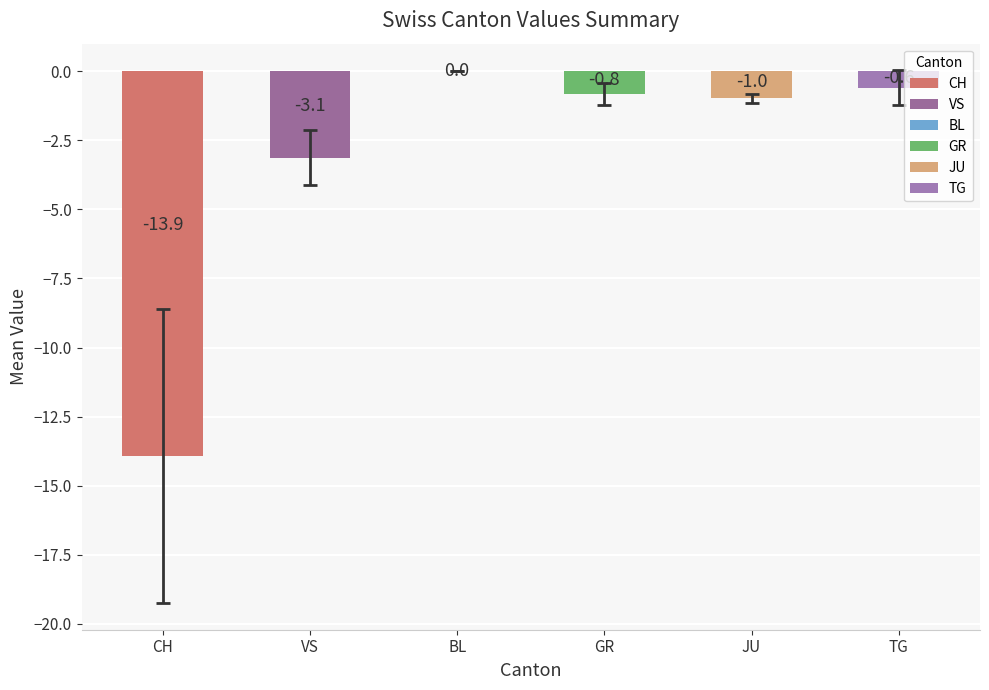

Reading left to right, transcribe all the data shown in this chart.

CH=-13.9	VS=-3.1	BL=0.0	GR=-0.8	JU=-1.0	TG=-0.6